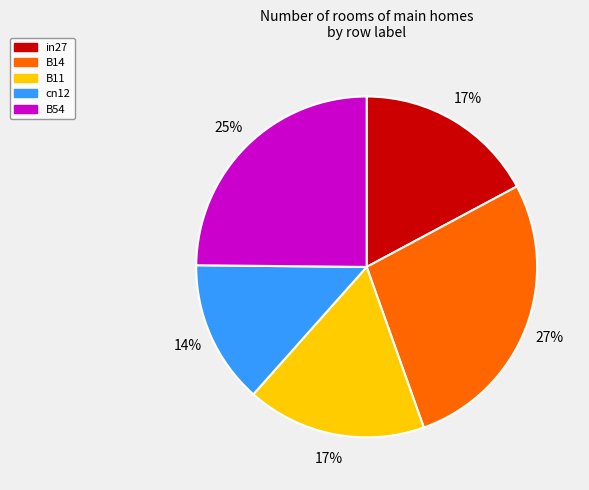

Does B11 account for over 50% of the chart?

No